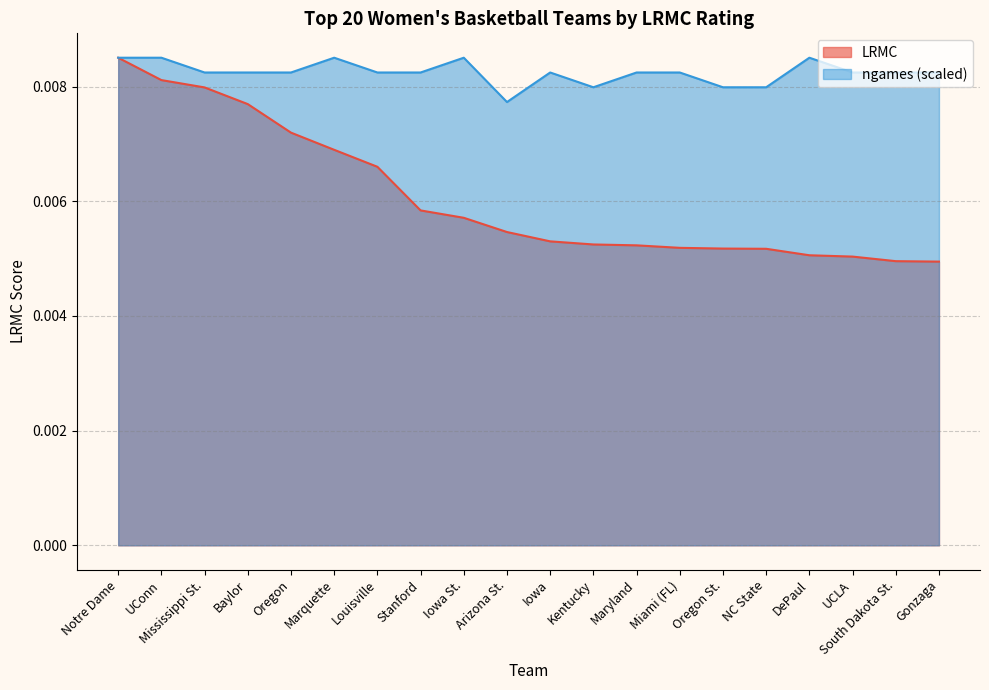

Which series has the largest range (max minus min)?

LRMC